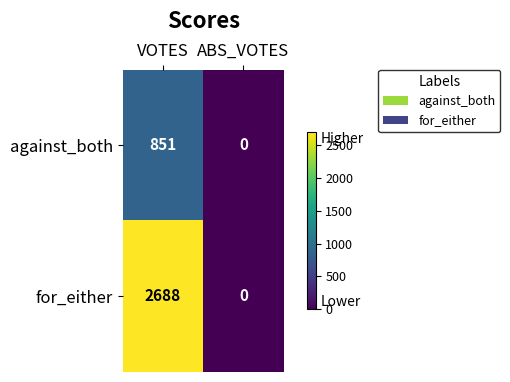

What is the difference between the for_either values at ABS_VOTES and VOTES?

2688